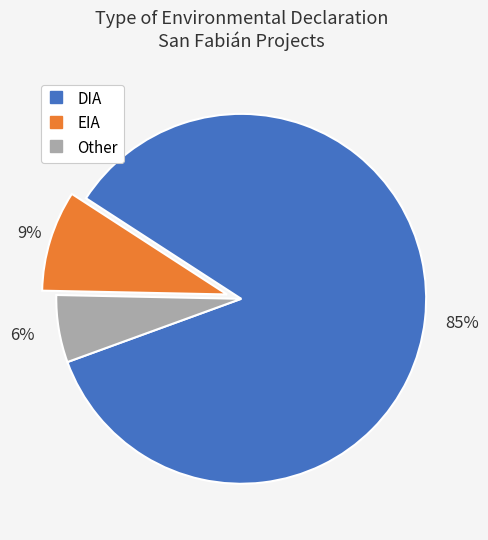

What is the smallest slice in the pie chart?

Other